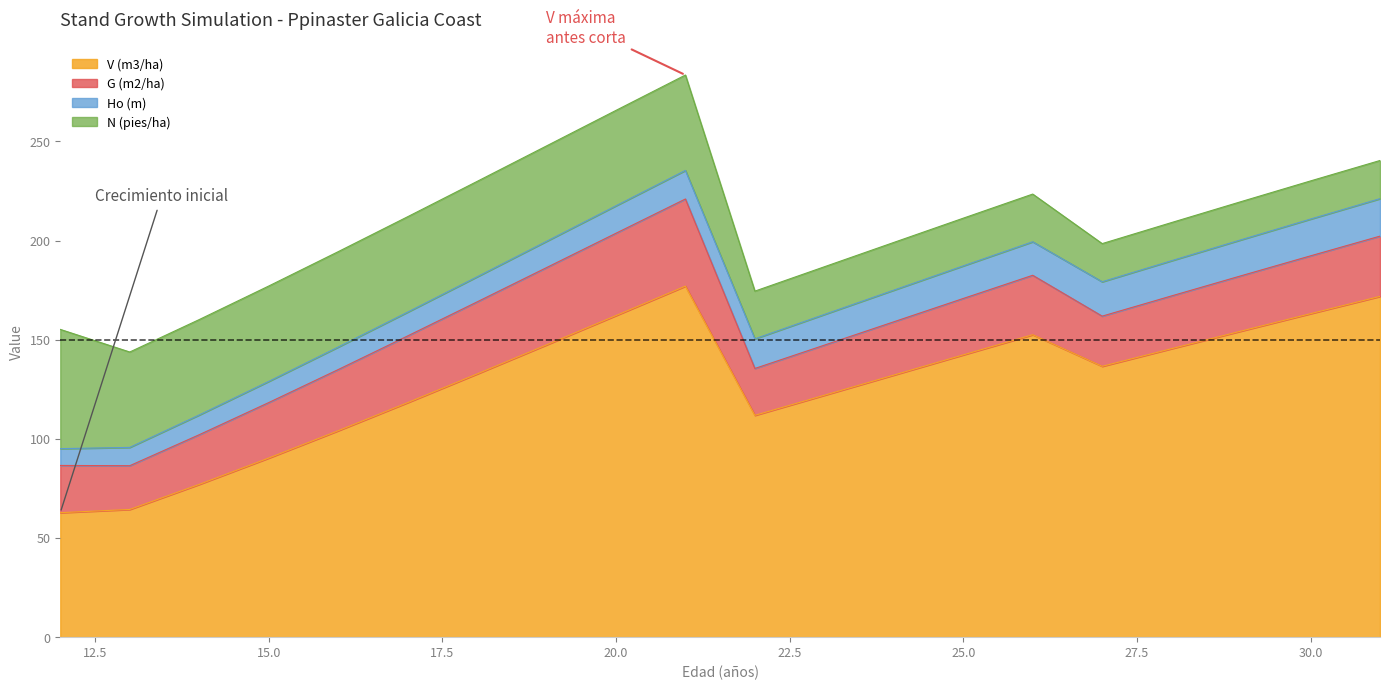

Is it true that Ho (m) equals 16.0 at 24?

True